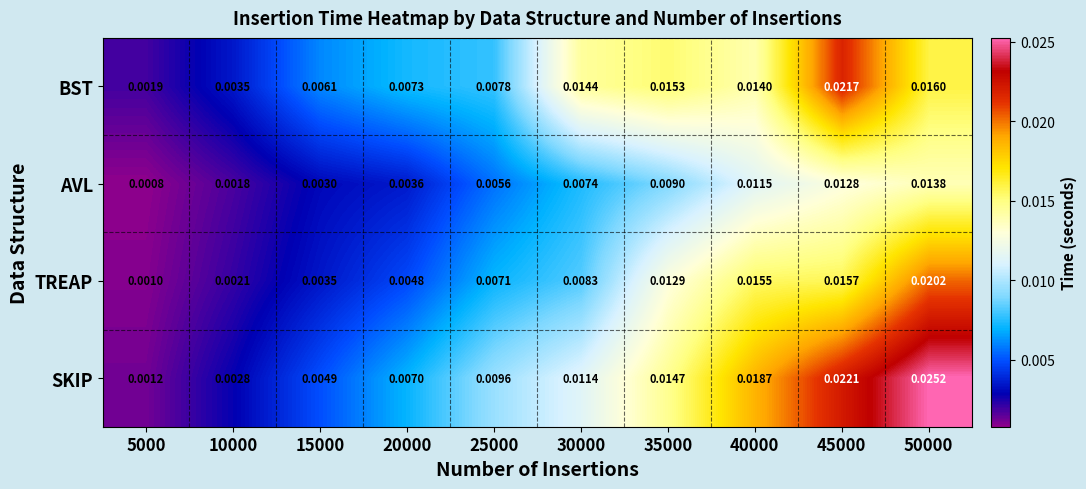

At 40000, list the series in order from smallest to largest.

AVL, BST, TREAP, SKIP